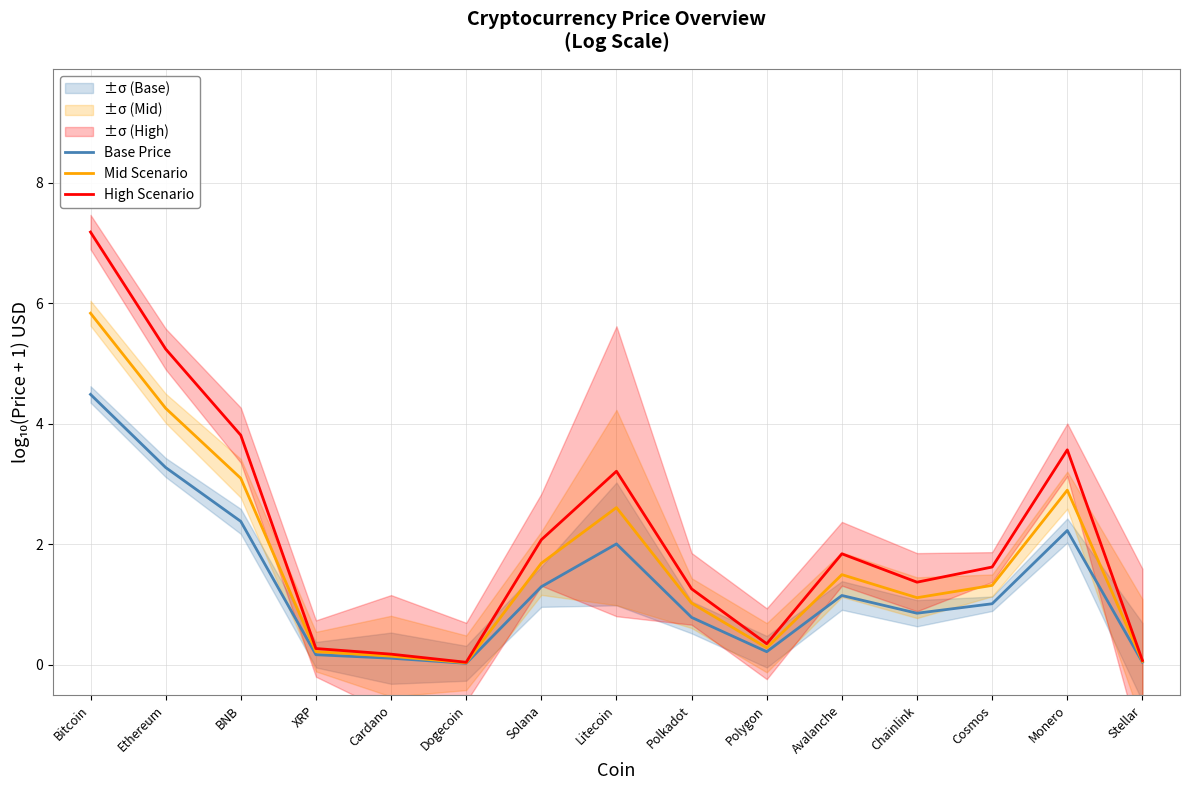

List the series in order of their peak value, highest first.

High Scenario, Mid Scenario, Base Price